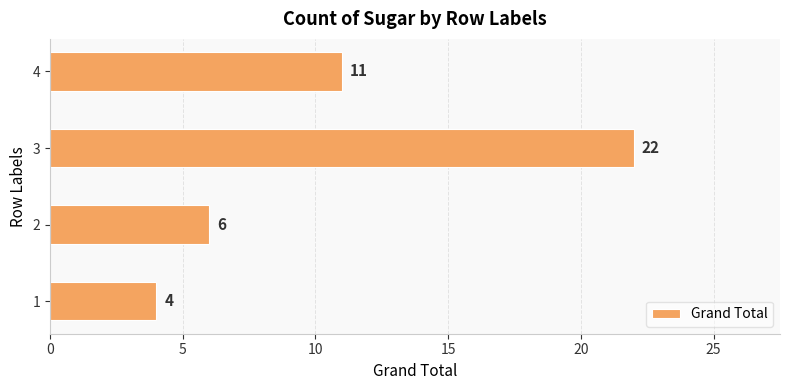

Which category has the highest value across all series?

3